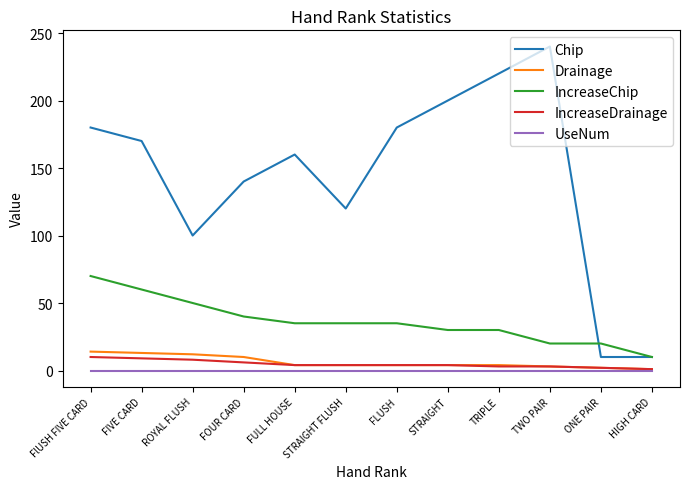

What is the greatest value displayed?

240